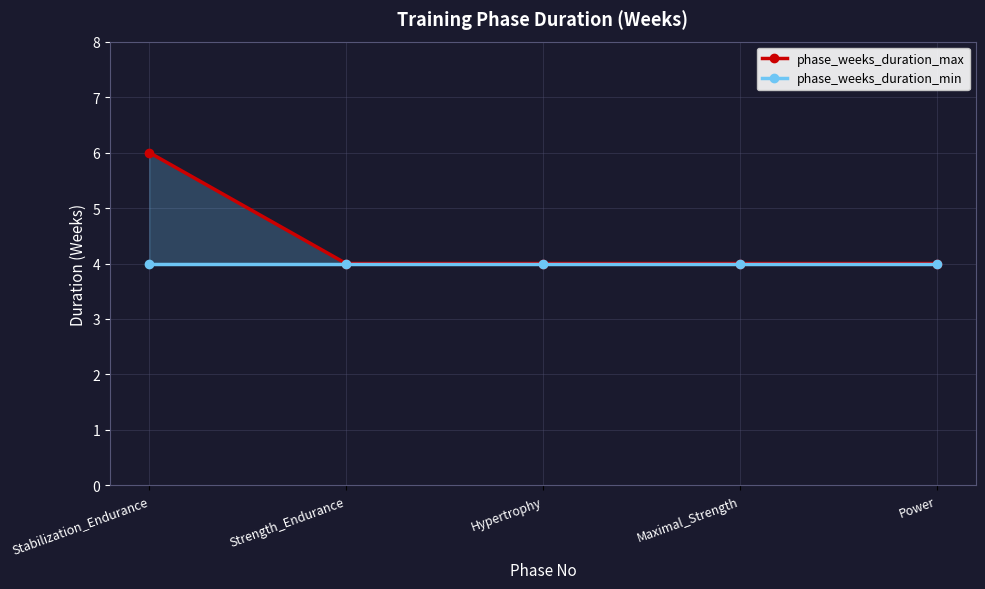

Reading left to right, what are all the values shown in this chart?

phase_weeks_duration_max: 6	4	4	4	4
phase_weeks_duration_min: 4	4	4	4	4